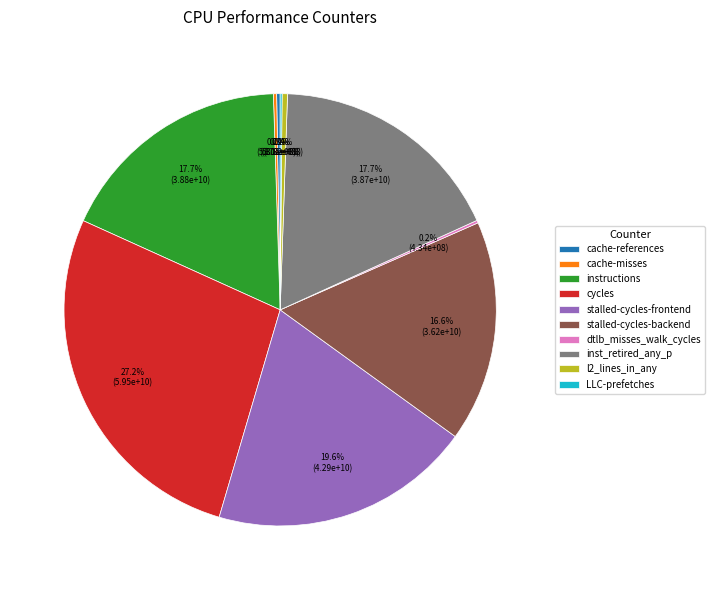

Do inst_retired_any_p and stalled-cycles-backend together represent more than half of the pie?

No